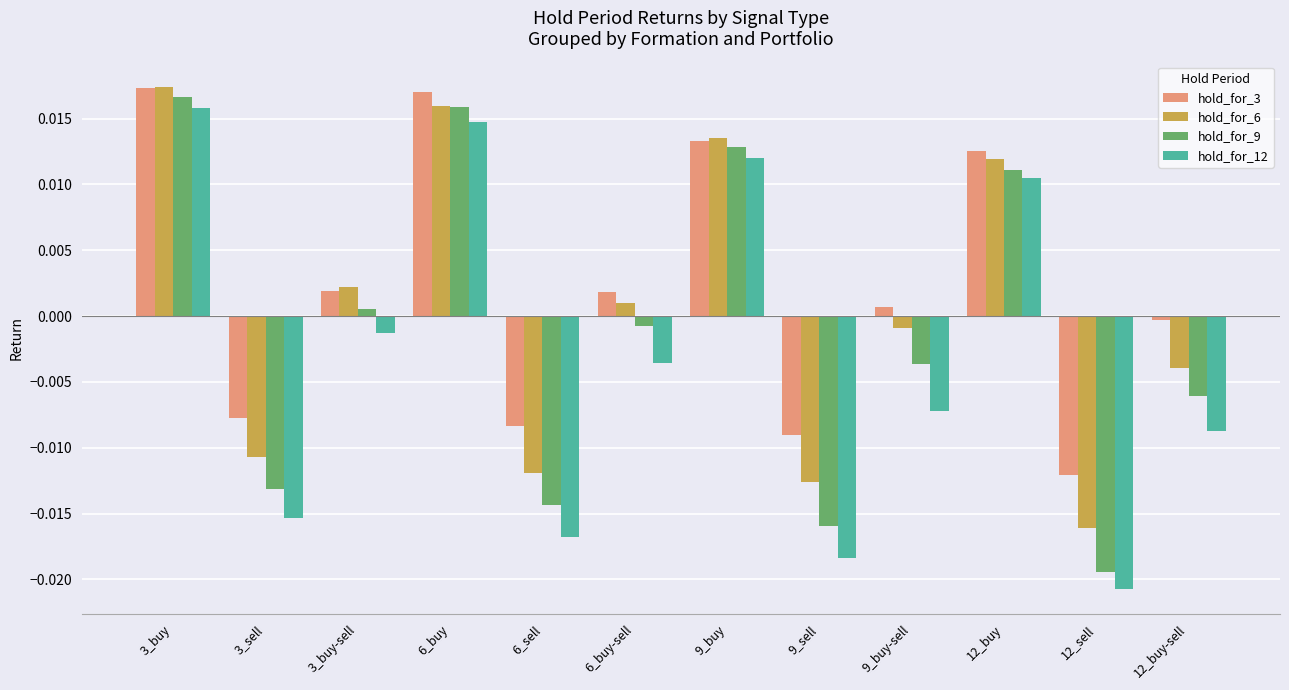

Does the chart contain any negative values?

Yes